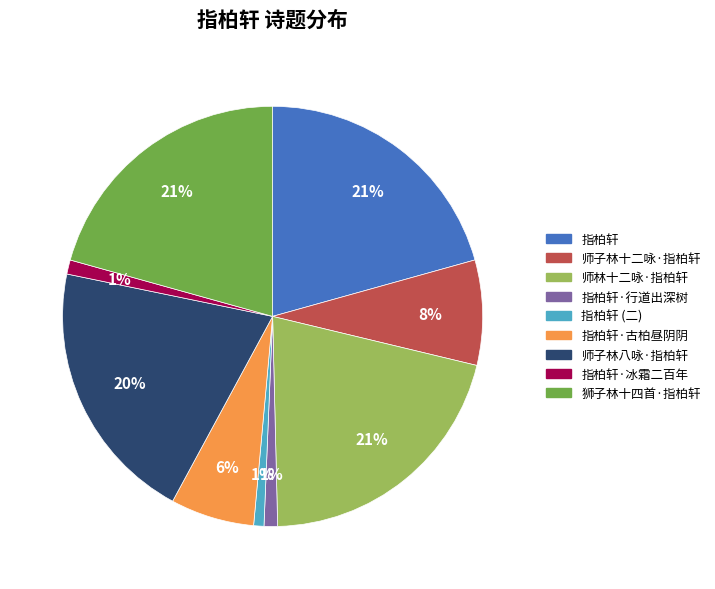

To the nearest percent, what is the difference between the largest and smallest slice percentages?

20%